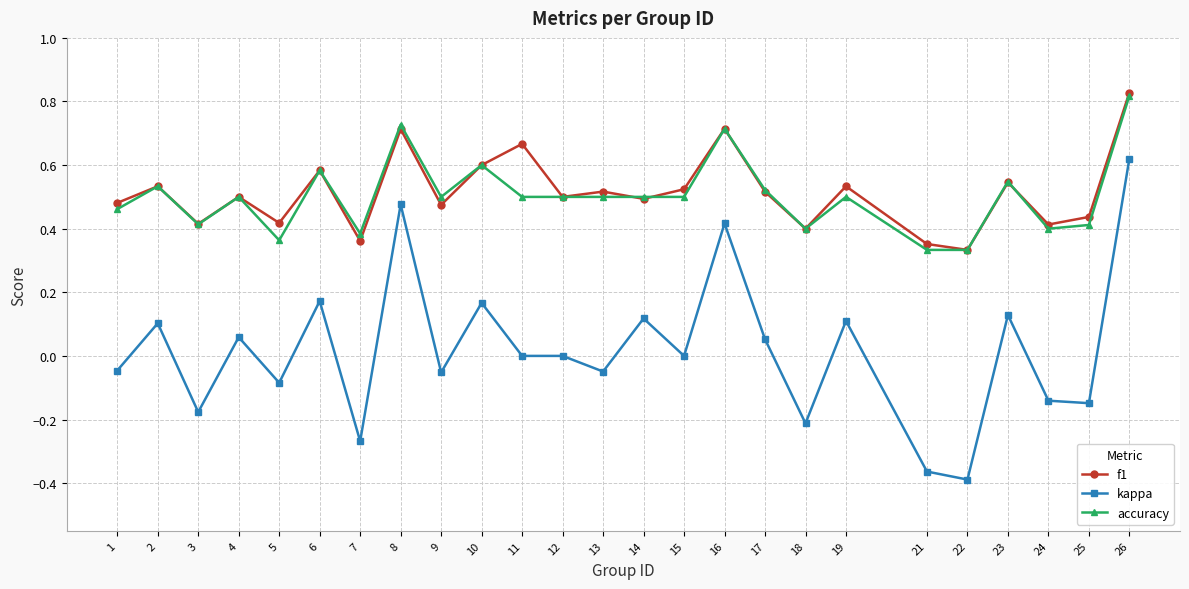

True or false: kappa and f1 intersect in this chart.

False